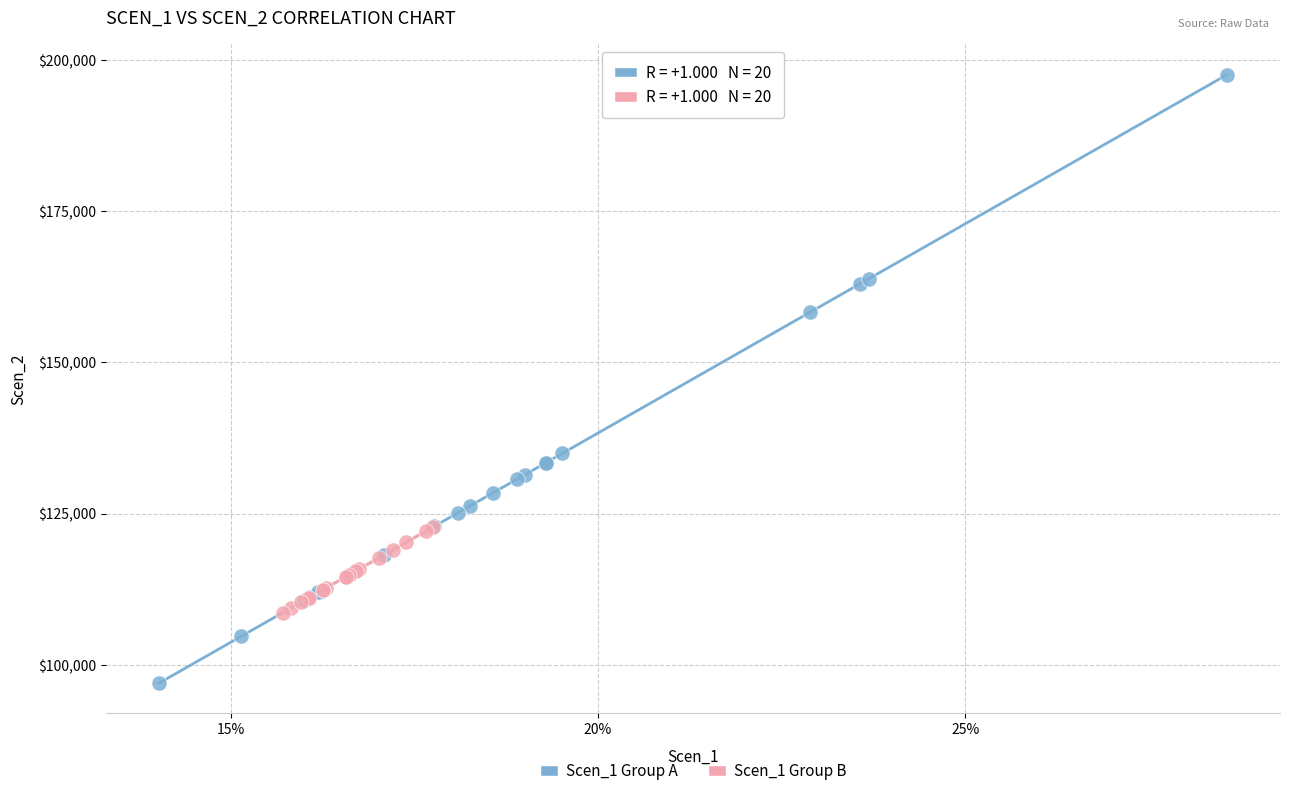

What are all the series names shown in the legend?

Scen_1 Group A, Scen_1 Group B